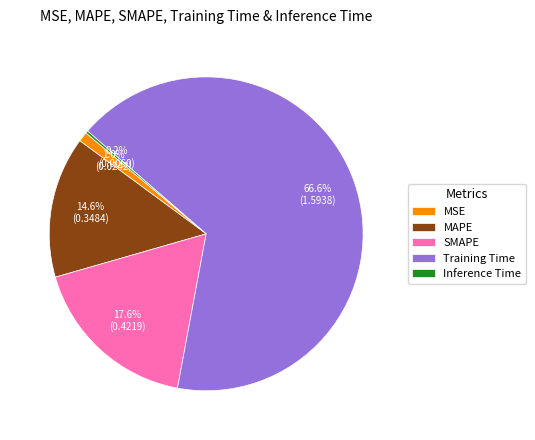

Which has a higher value, SMAPE or MSE?

SMAPE